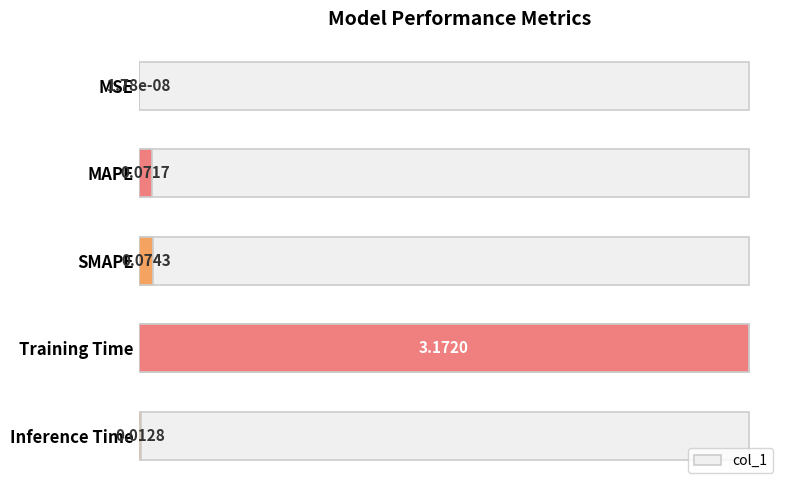

The chart shows a value of 0.0 at Inference Time. True or false?

True